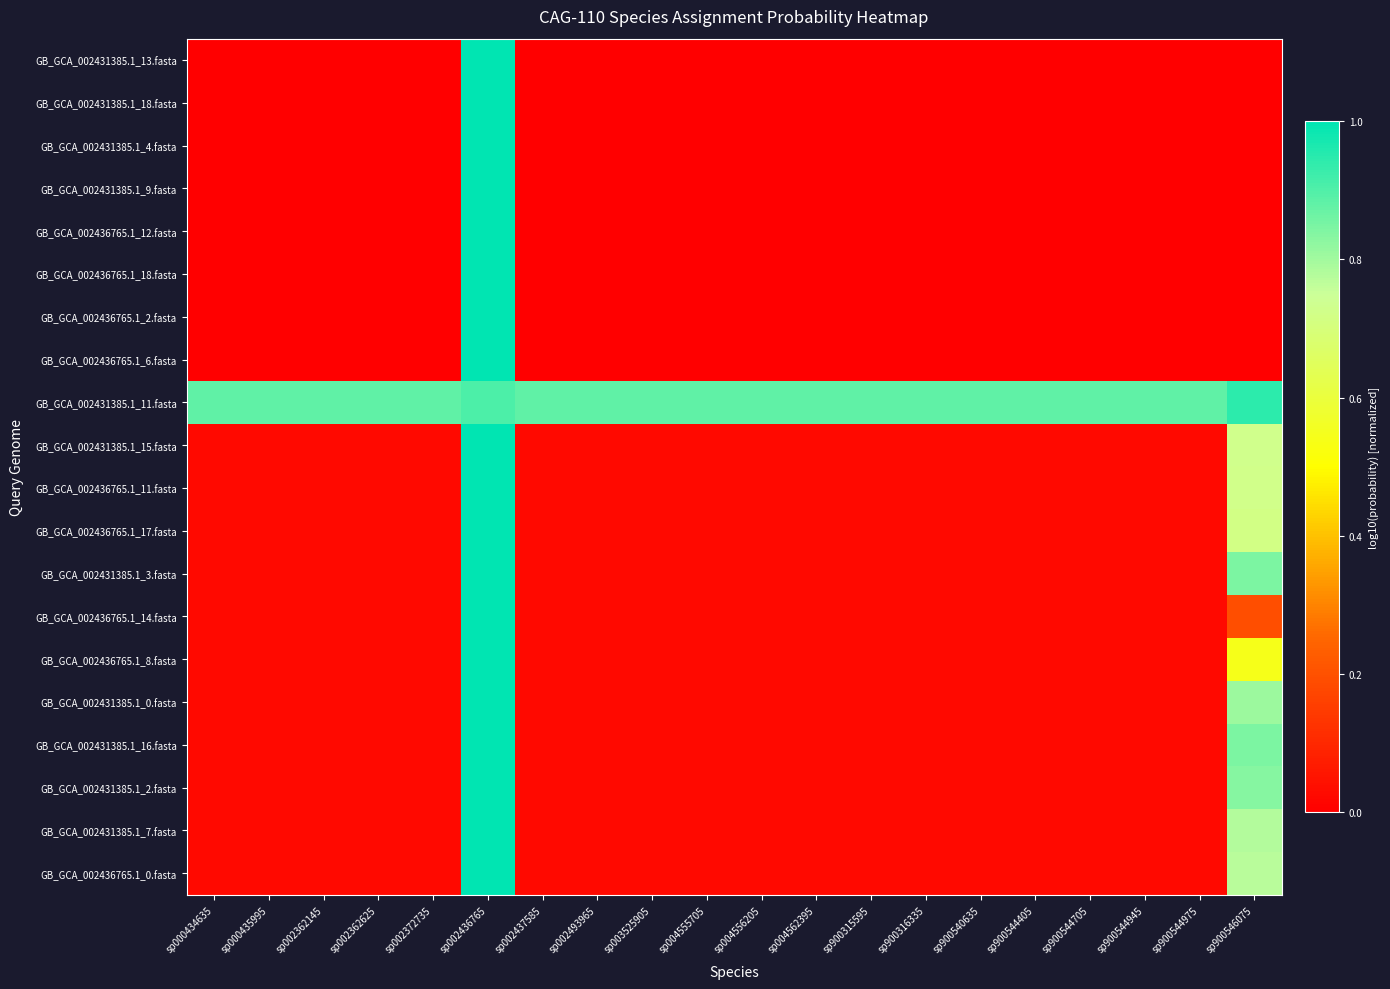

How many data points does each series have?

20